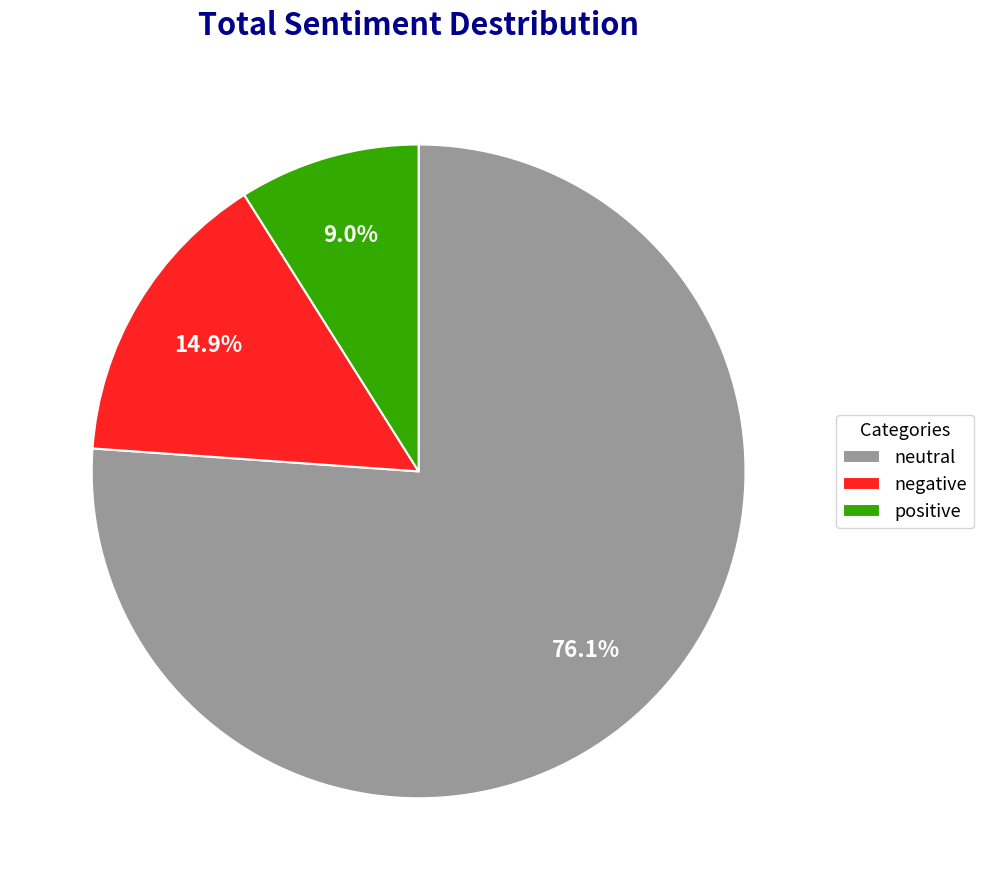

What is the majority slice?

neutral